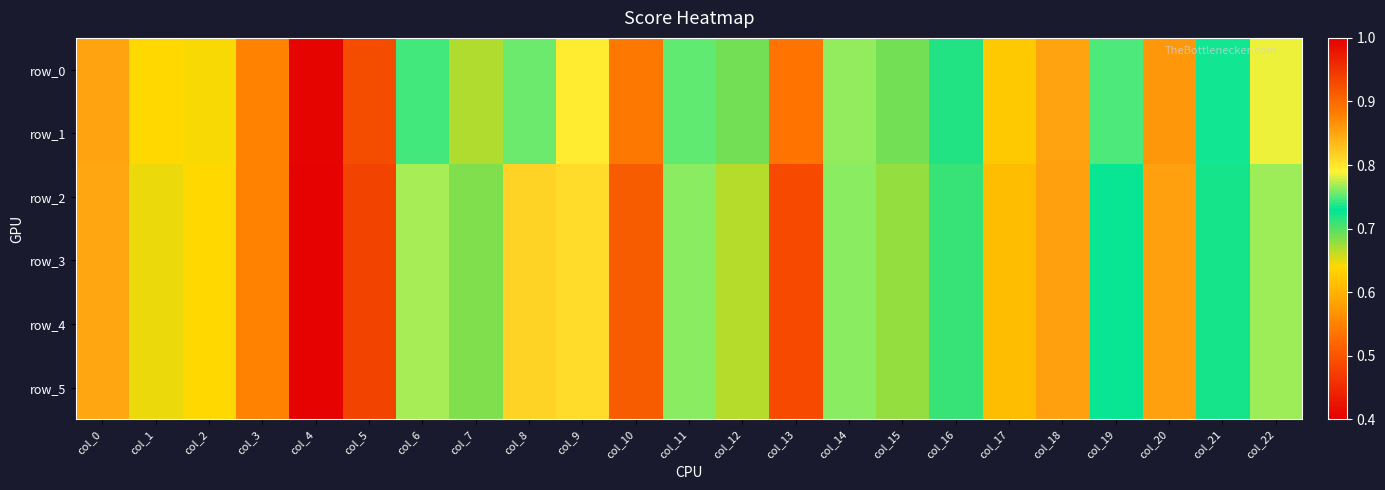

The row_5 series shows 0.8 at col_8. True or false?

True